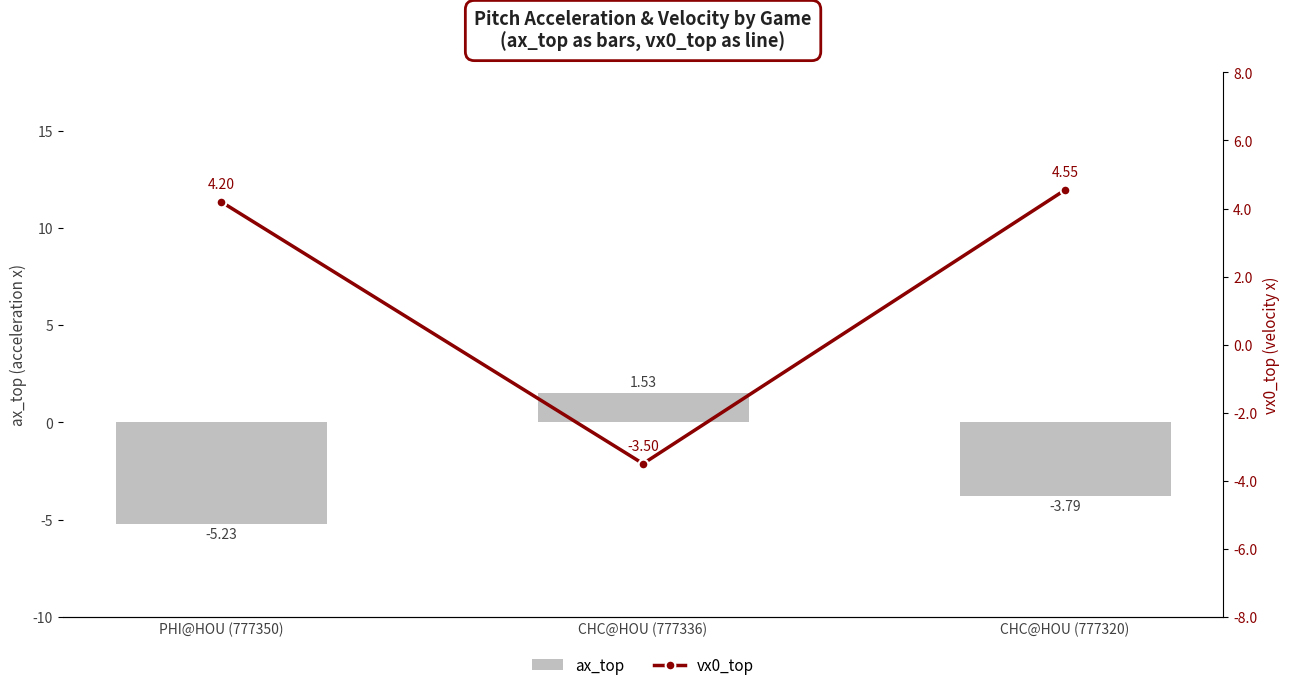

Which series has the largest range (max minus min)?

vx0_top